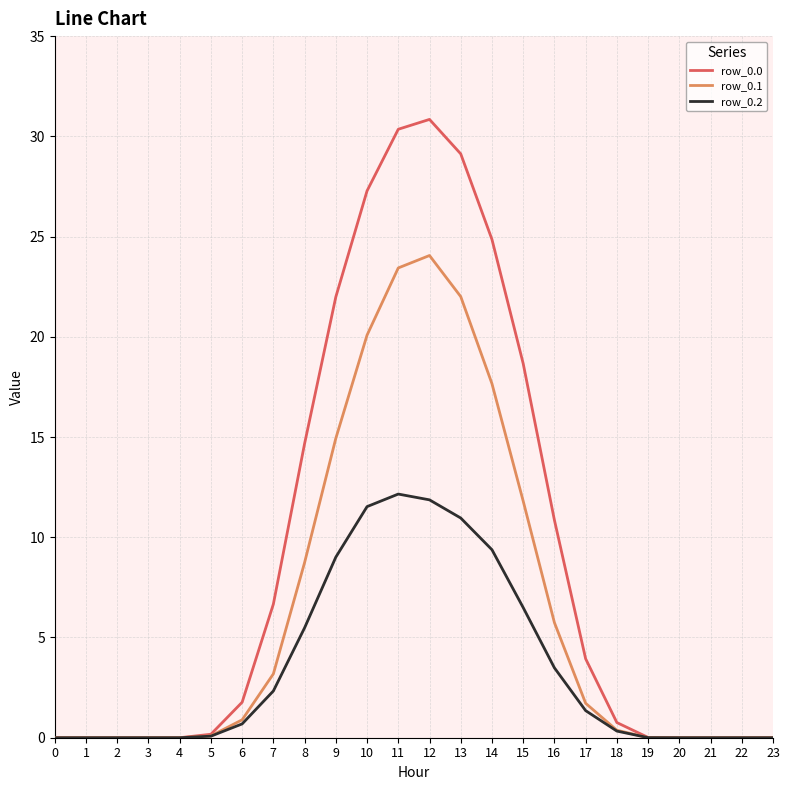

How many lines are shown in the chart?

3